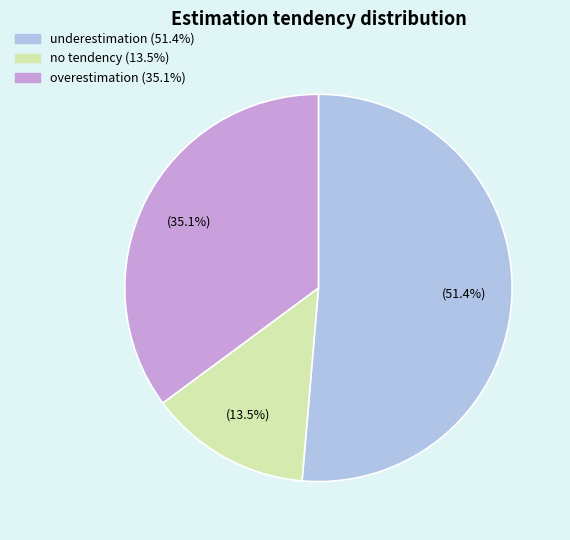

Which has a higher value, overestimation or underestimation?

underestimation